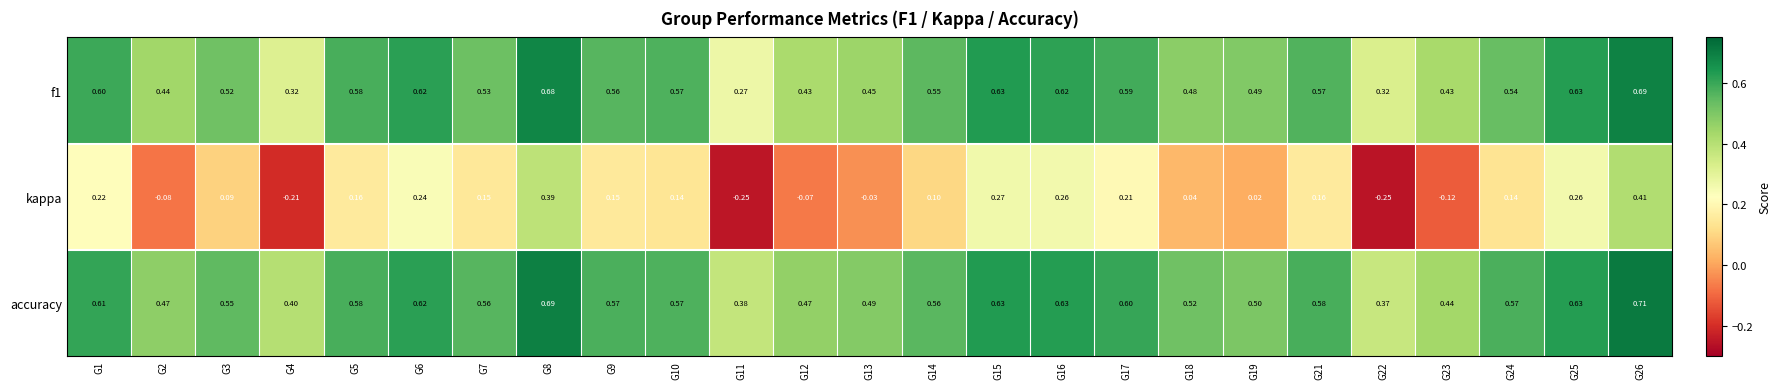

Between G18 and G23, which series saw the biggest shift?

kappa